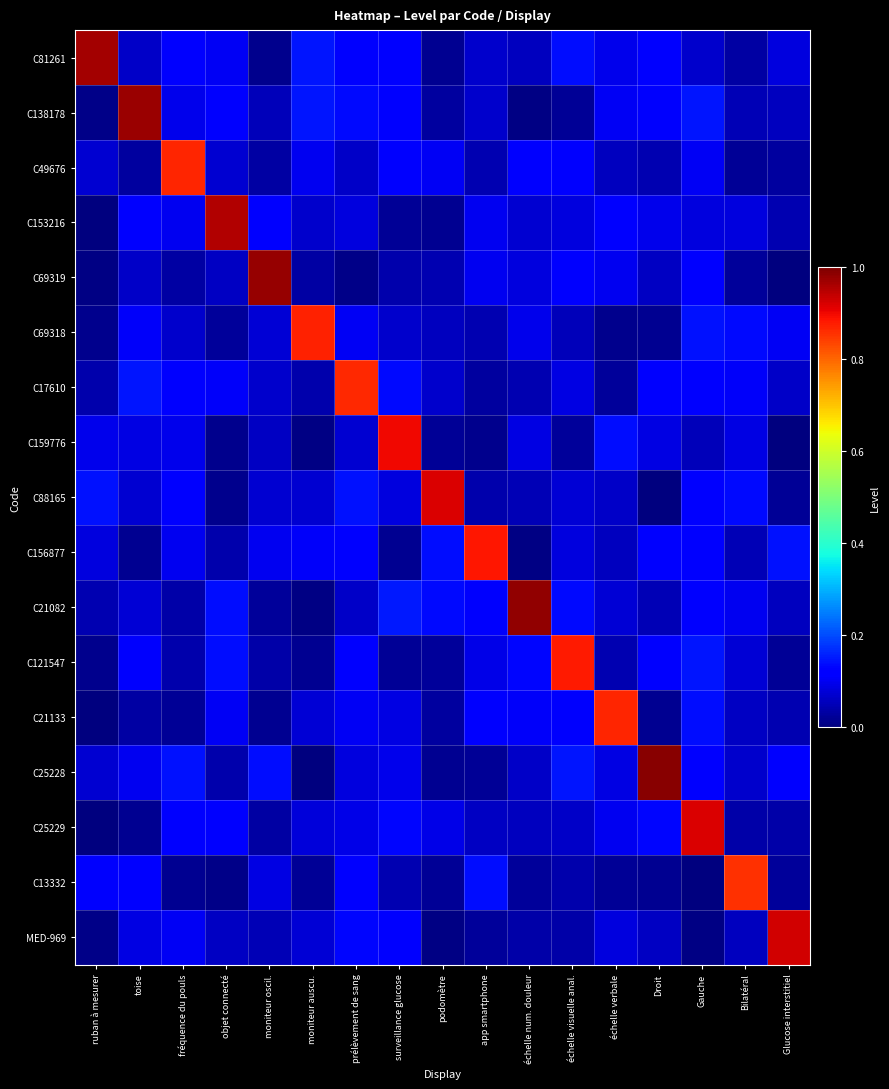

Between Bilatéral and toise, which is larger?

toise